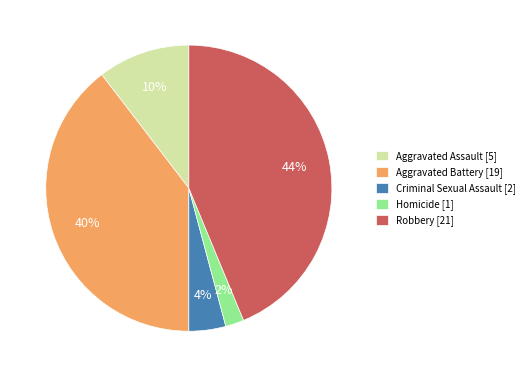

The Homicide slice represents 2% of the pie. True or false?

True